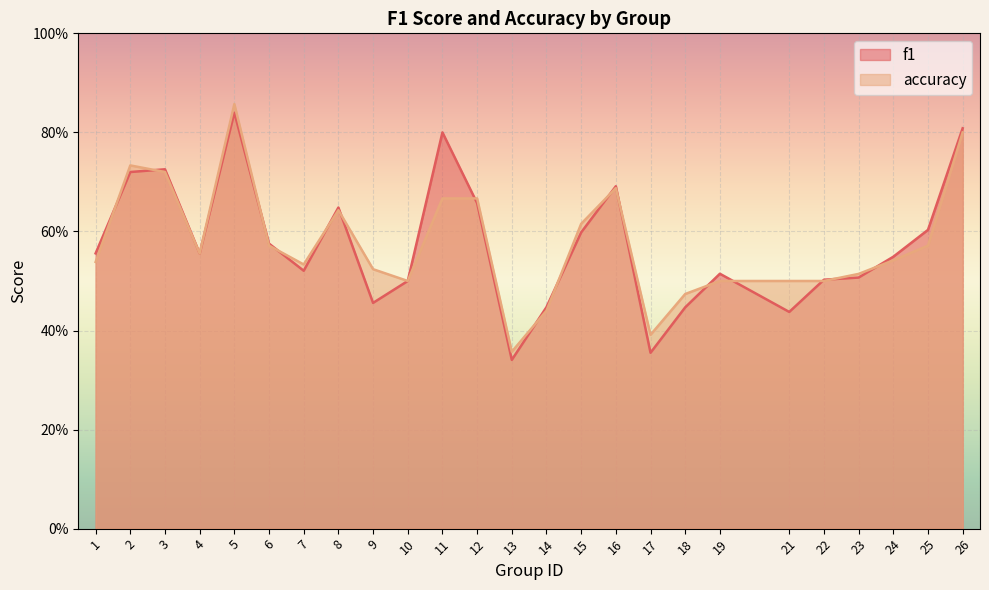

What is the value of the f1 point at the 11th from the left?

0.8